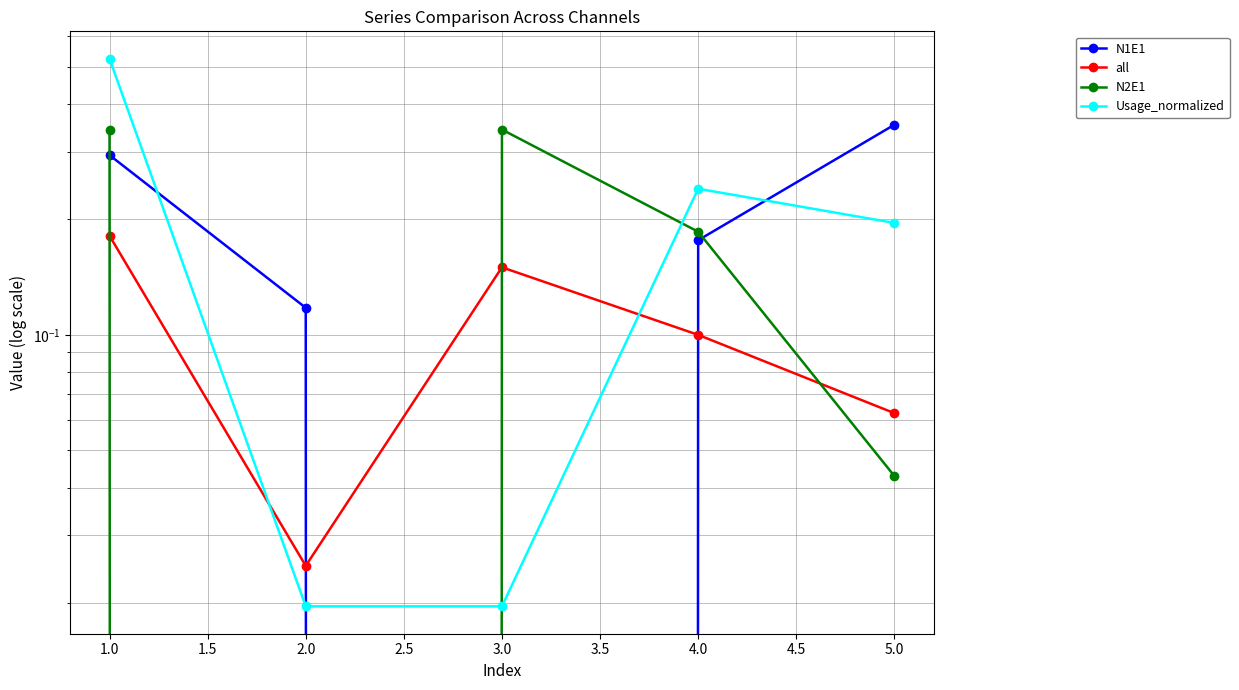

At how many categories does at least one series exceed 0?

5